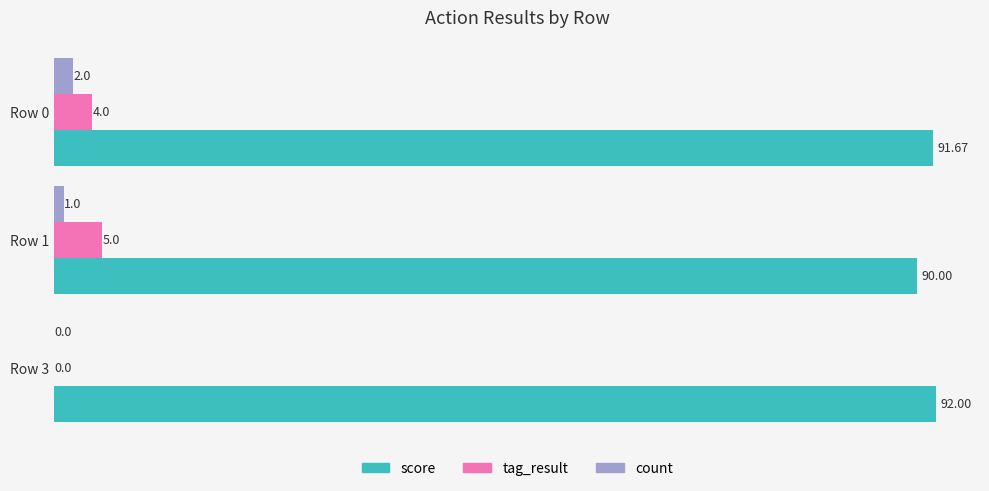

What is the sum of the count values at Row 0 and Row 3?

2.0